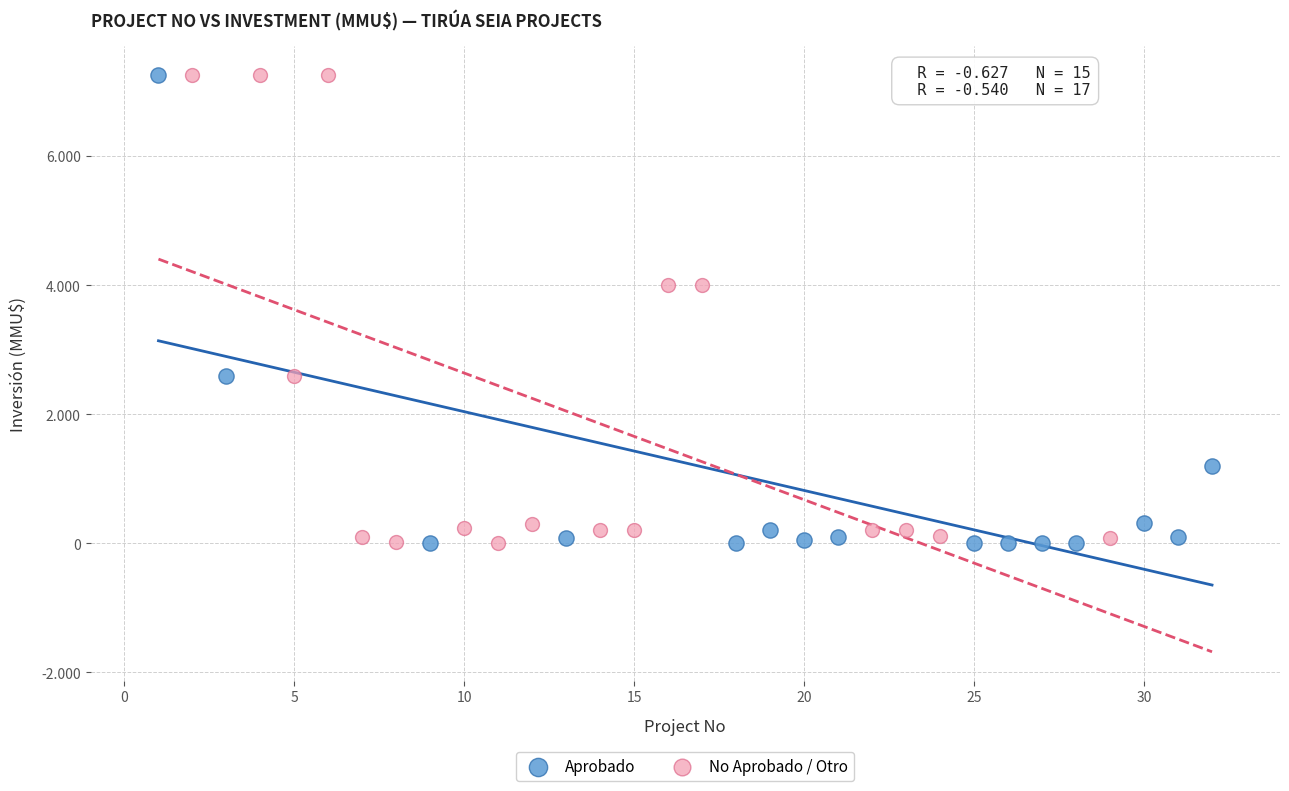

What are all the series names shown in the legend?

Aprobado, No Aprobado / Otro